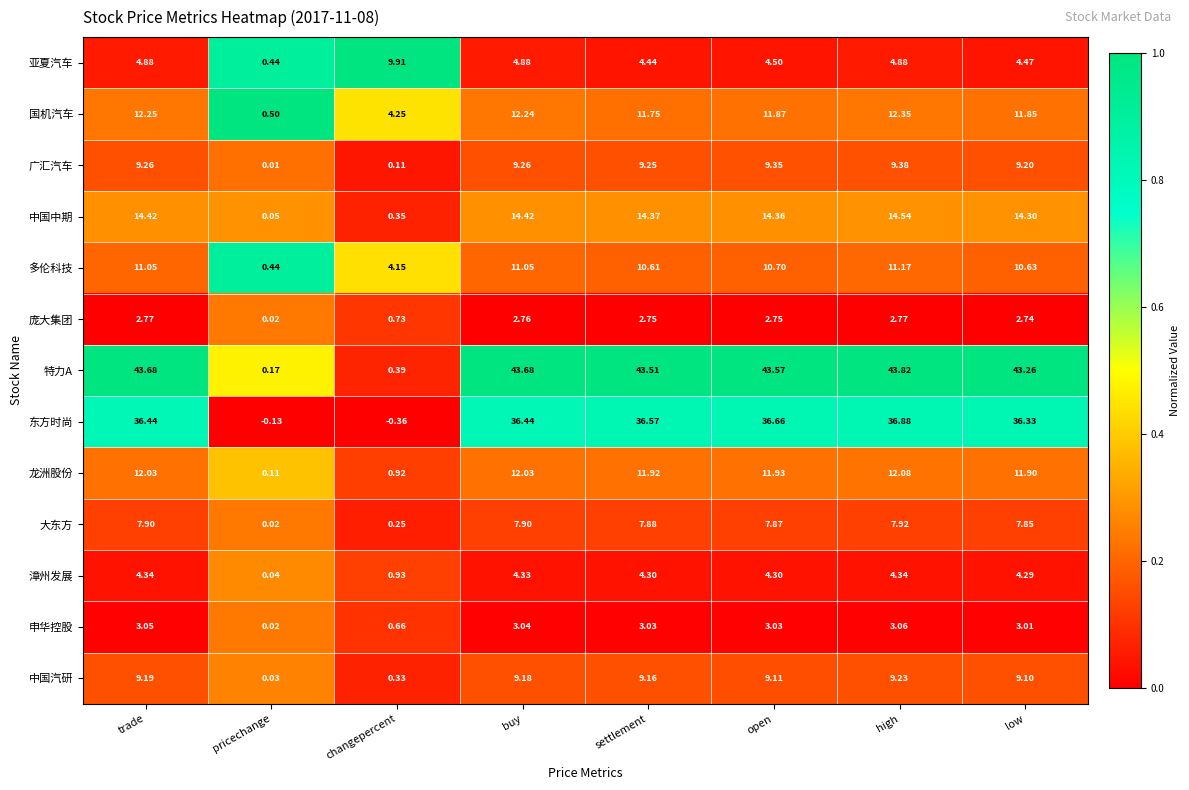

At which label does 国机汽车 reach its peak?

high